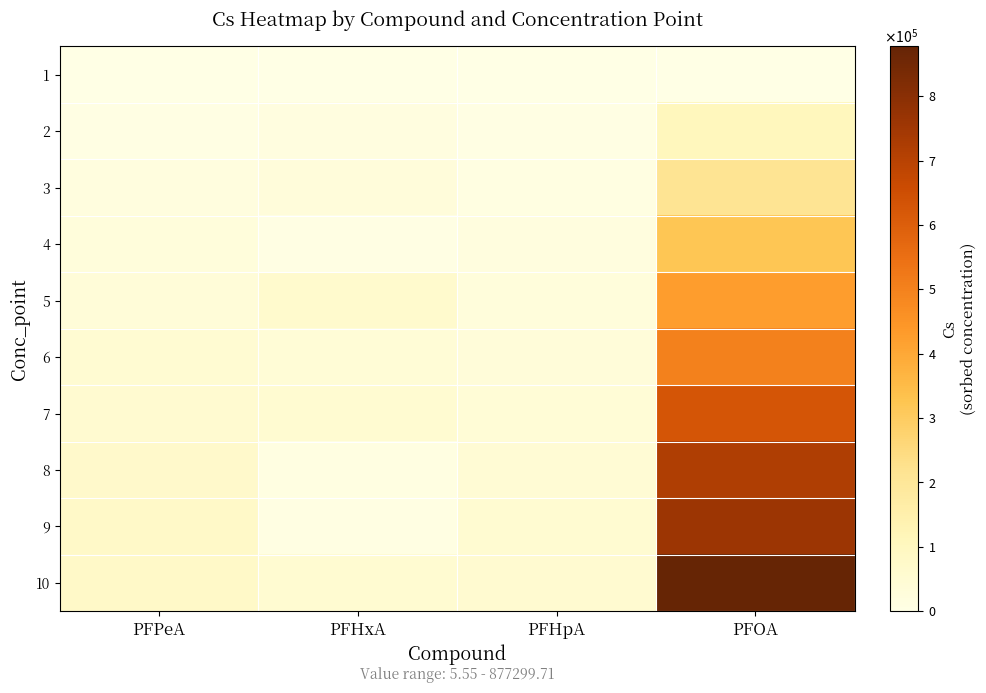

Which series has the largest range (max minus min)?

10